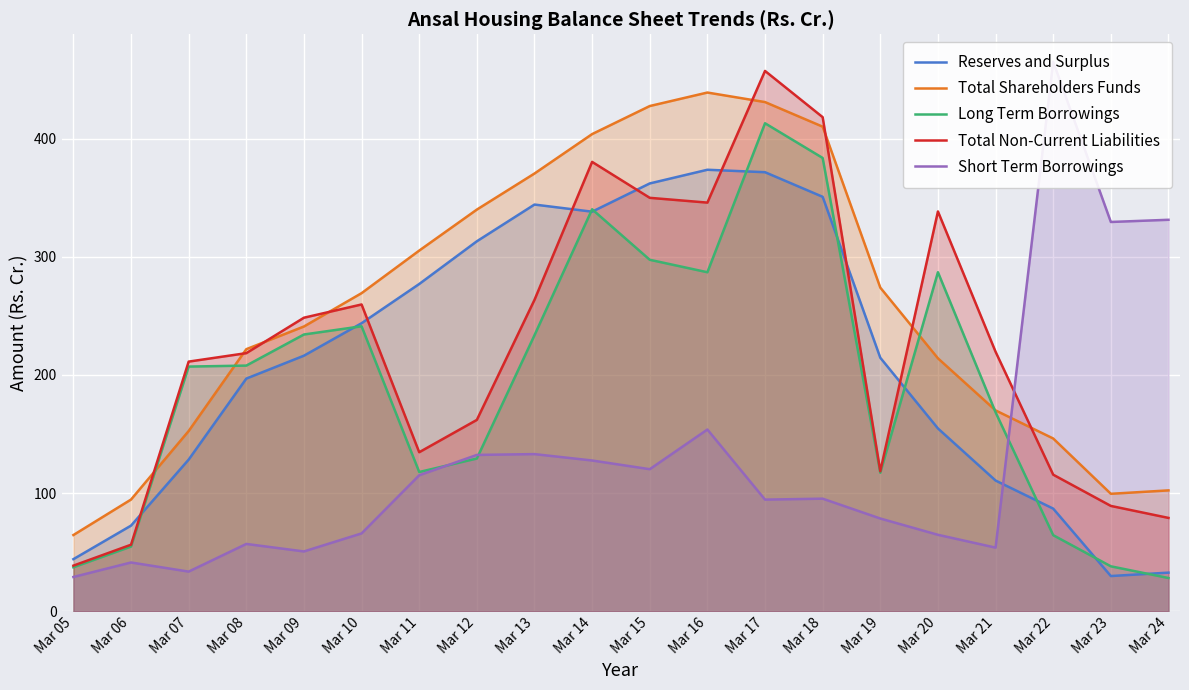

What is the highest value of the Long Term Borrowings series?

413.1